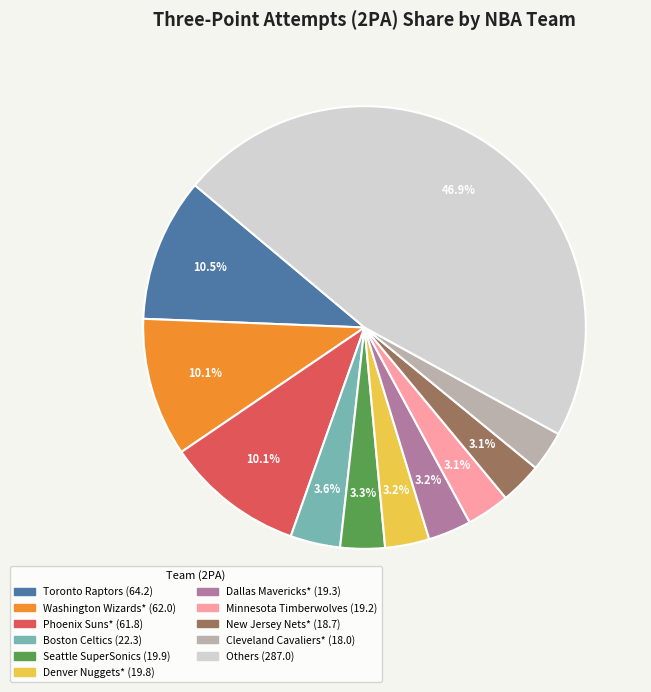

Is there any slice that represents more than half of the pie?

No